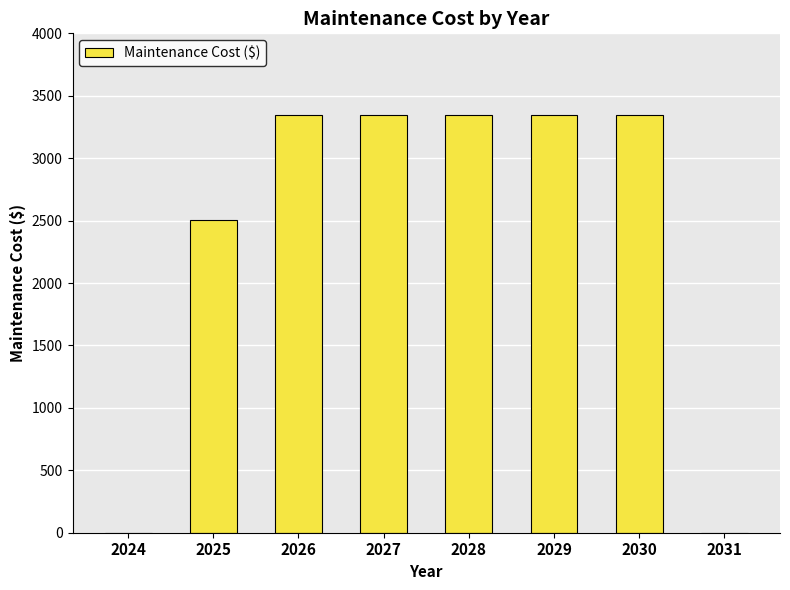

The chart shows a value of 2182.3 at 2029. True or false?

False